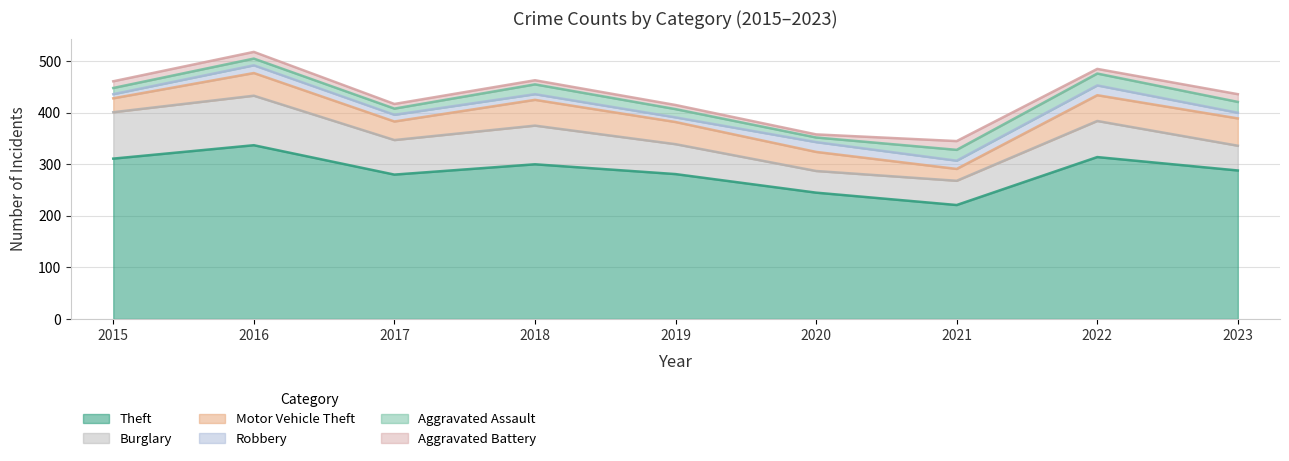

Does the chart have visible grid lines?

Yes